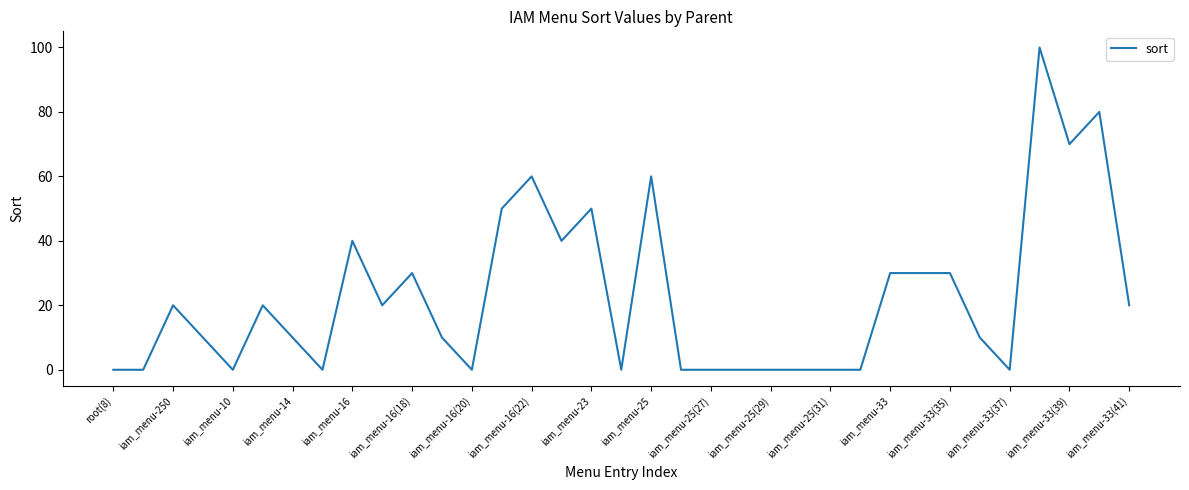

What is the difference between the maximum and minimum values?

100